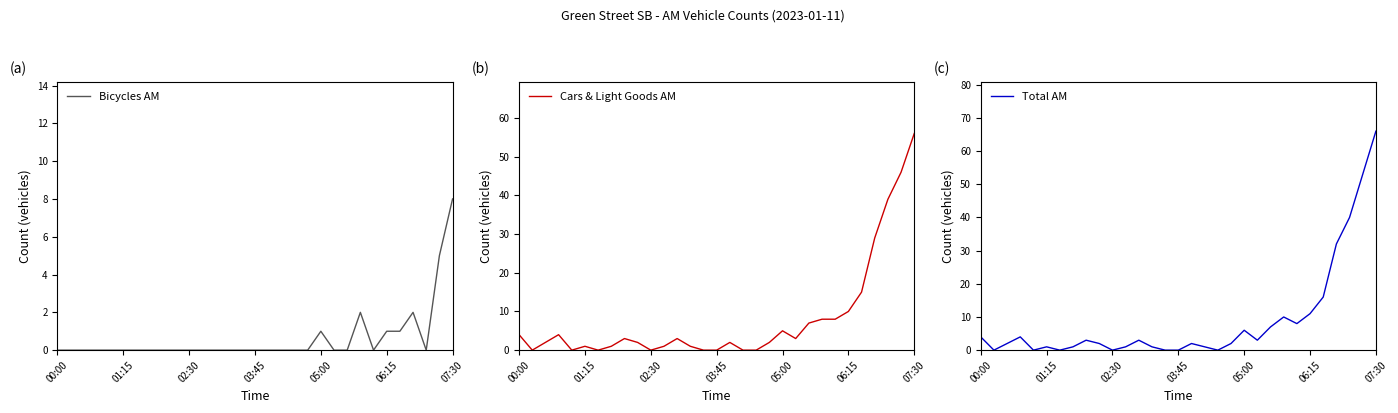

Which series has the largest range (max minus min)?

Total AM